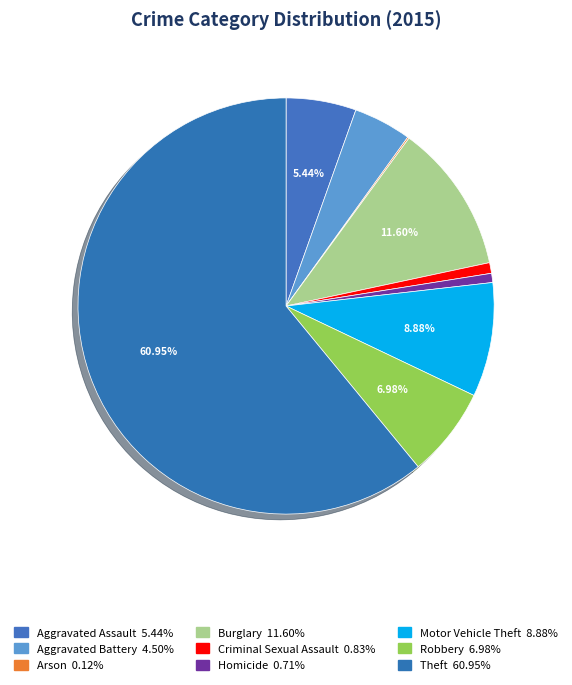

To the nearest percent, what is the average slice percentage?

11%